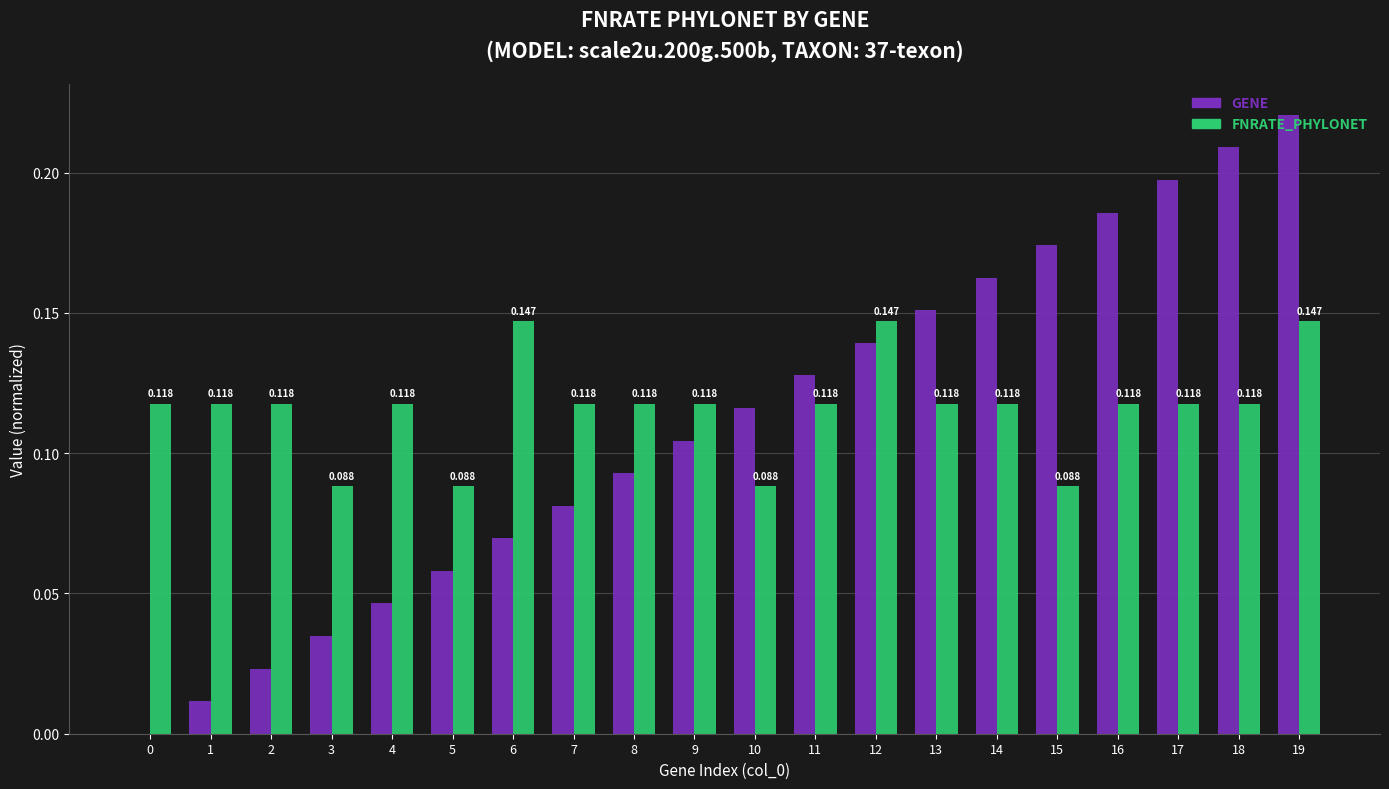

How many categories are shown in the chart?

20